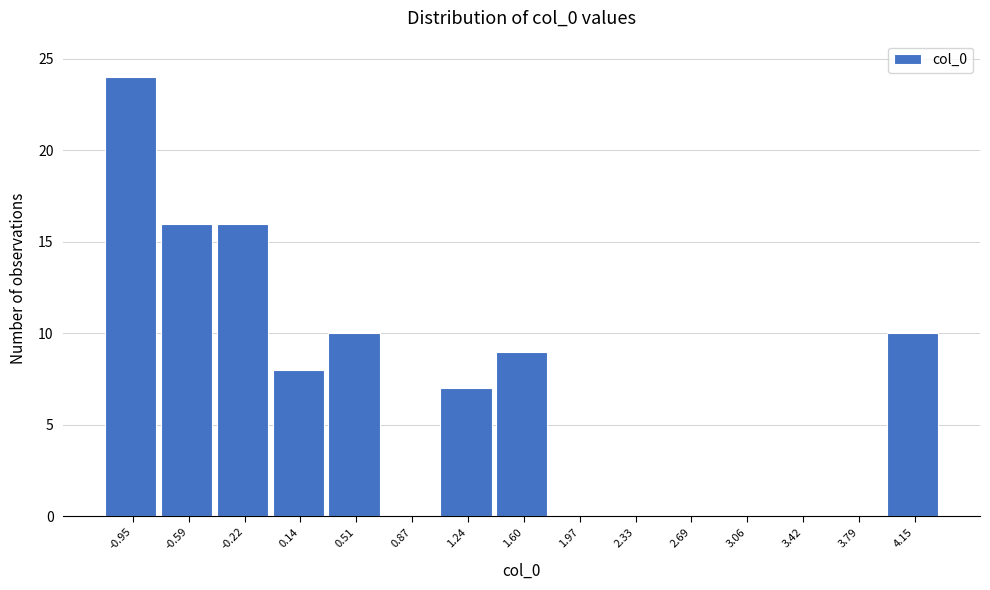

Reading left to right, transcribe all the data shown in this chart.

-0.95=24	-0.59=16	-0.22=16	0.14=8	0.51=10	0.87=0	1.24=7	1.60=9	1.97=0	2.33=0	2.69=0	3.06=0	3.42=0	3.79=0	4.15=10